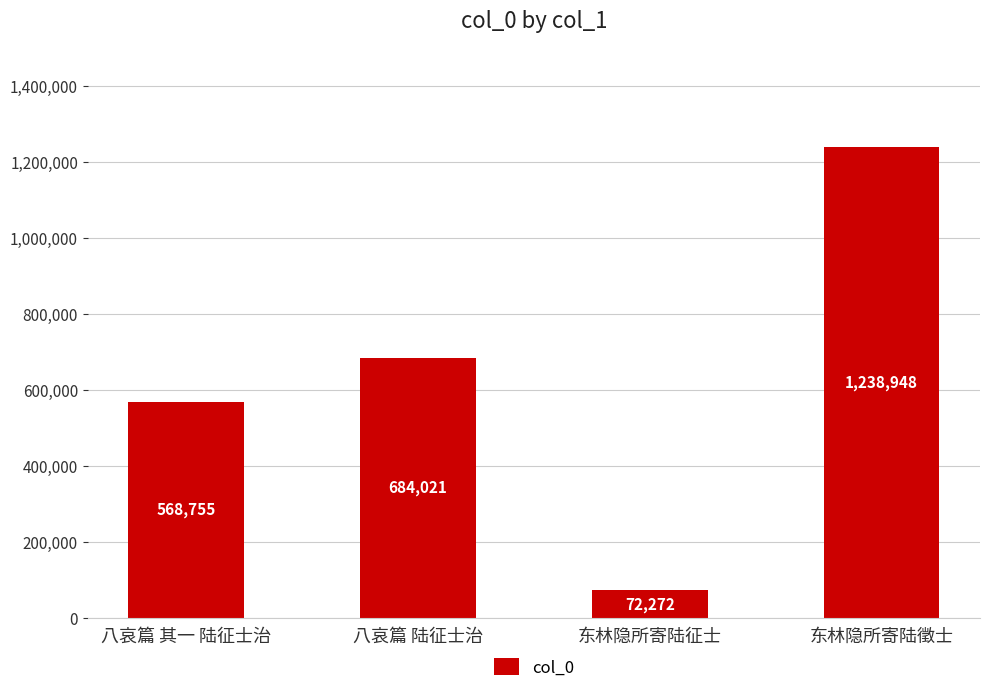

How many categories are shown in the chart?

4